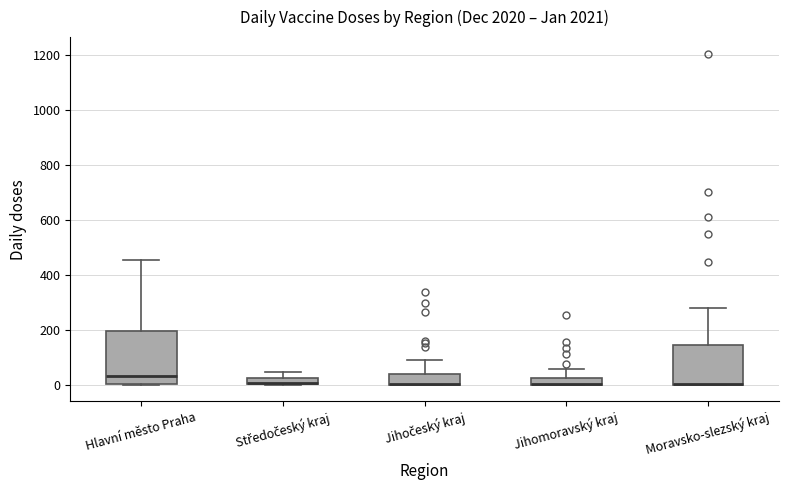

Where does the upper whisker of the box for Středočeský kraj end on the y-axis? The values are not printed on the chart, so give them approximately, as read against the axis.

40